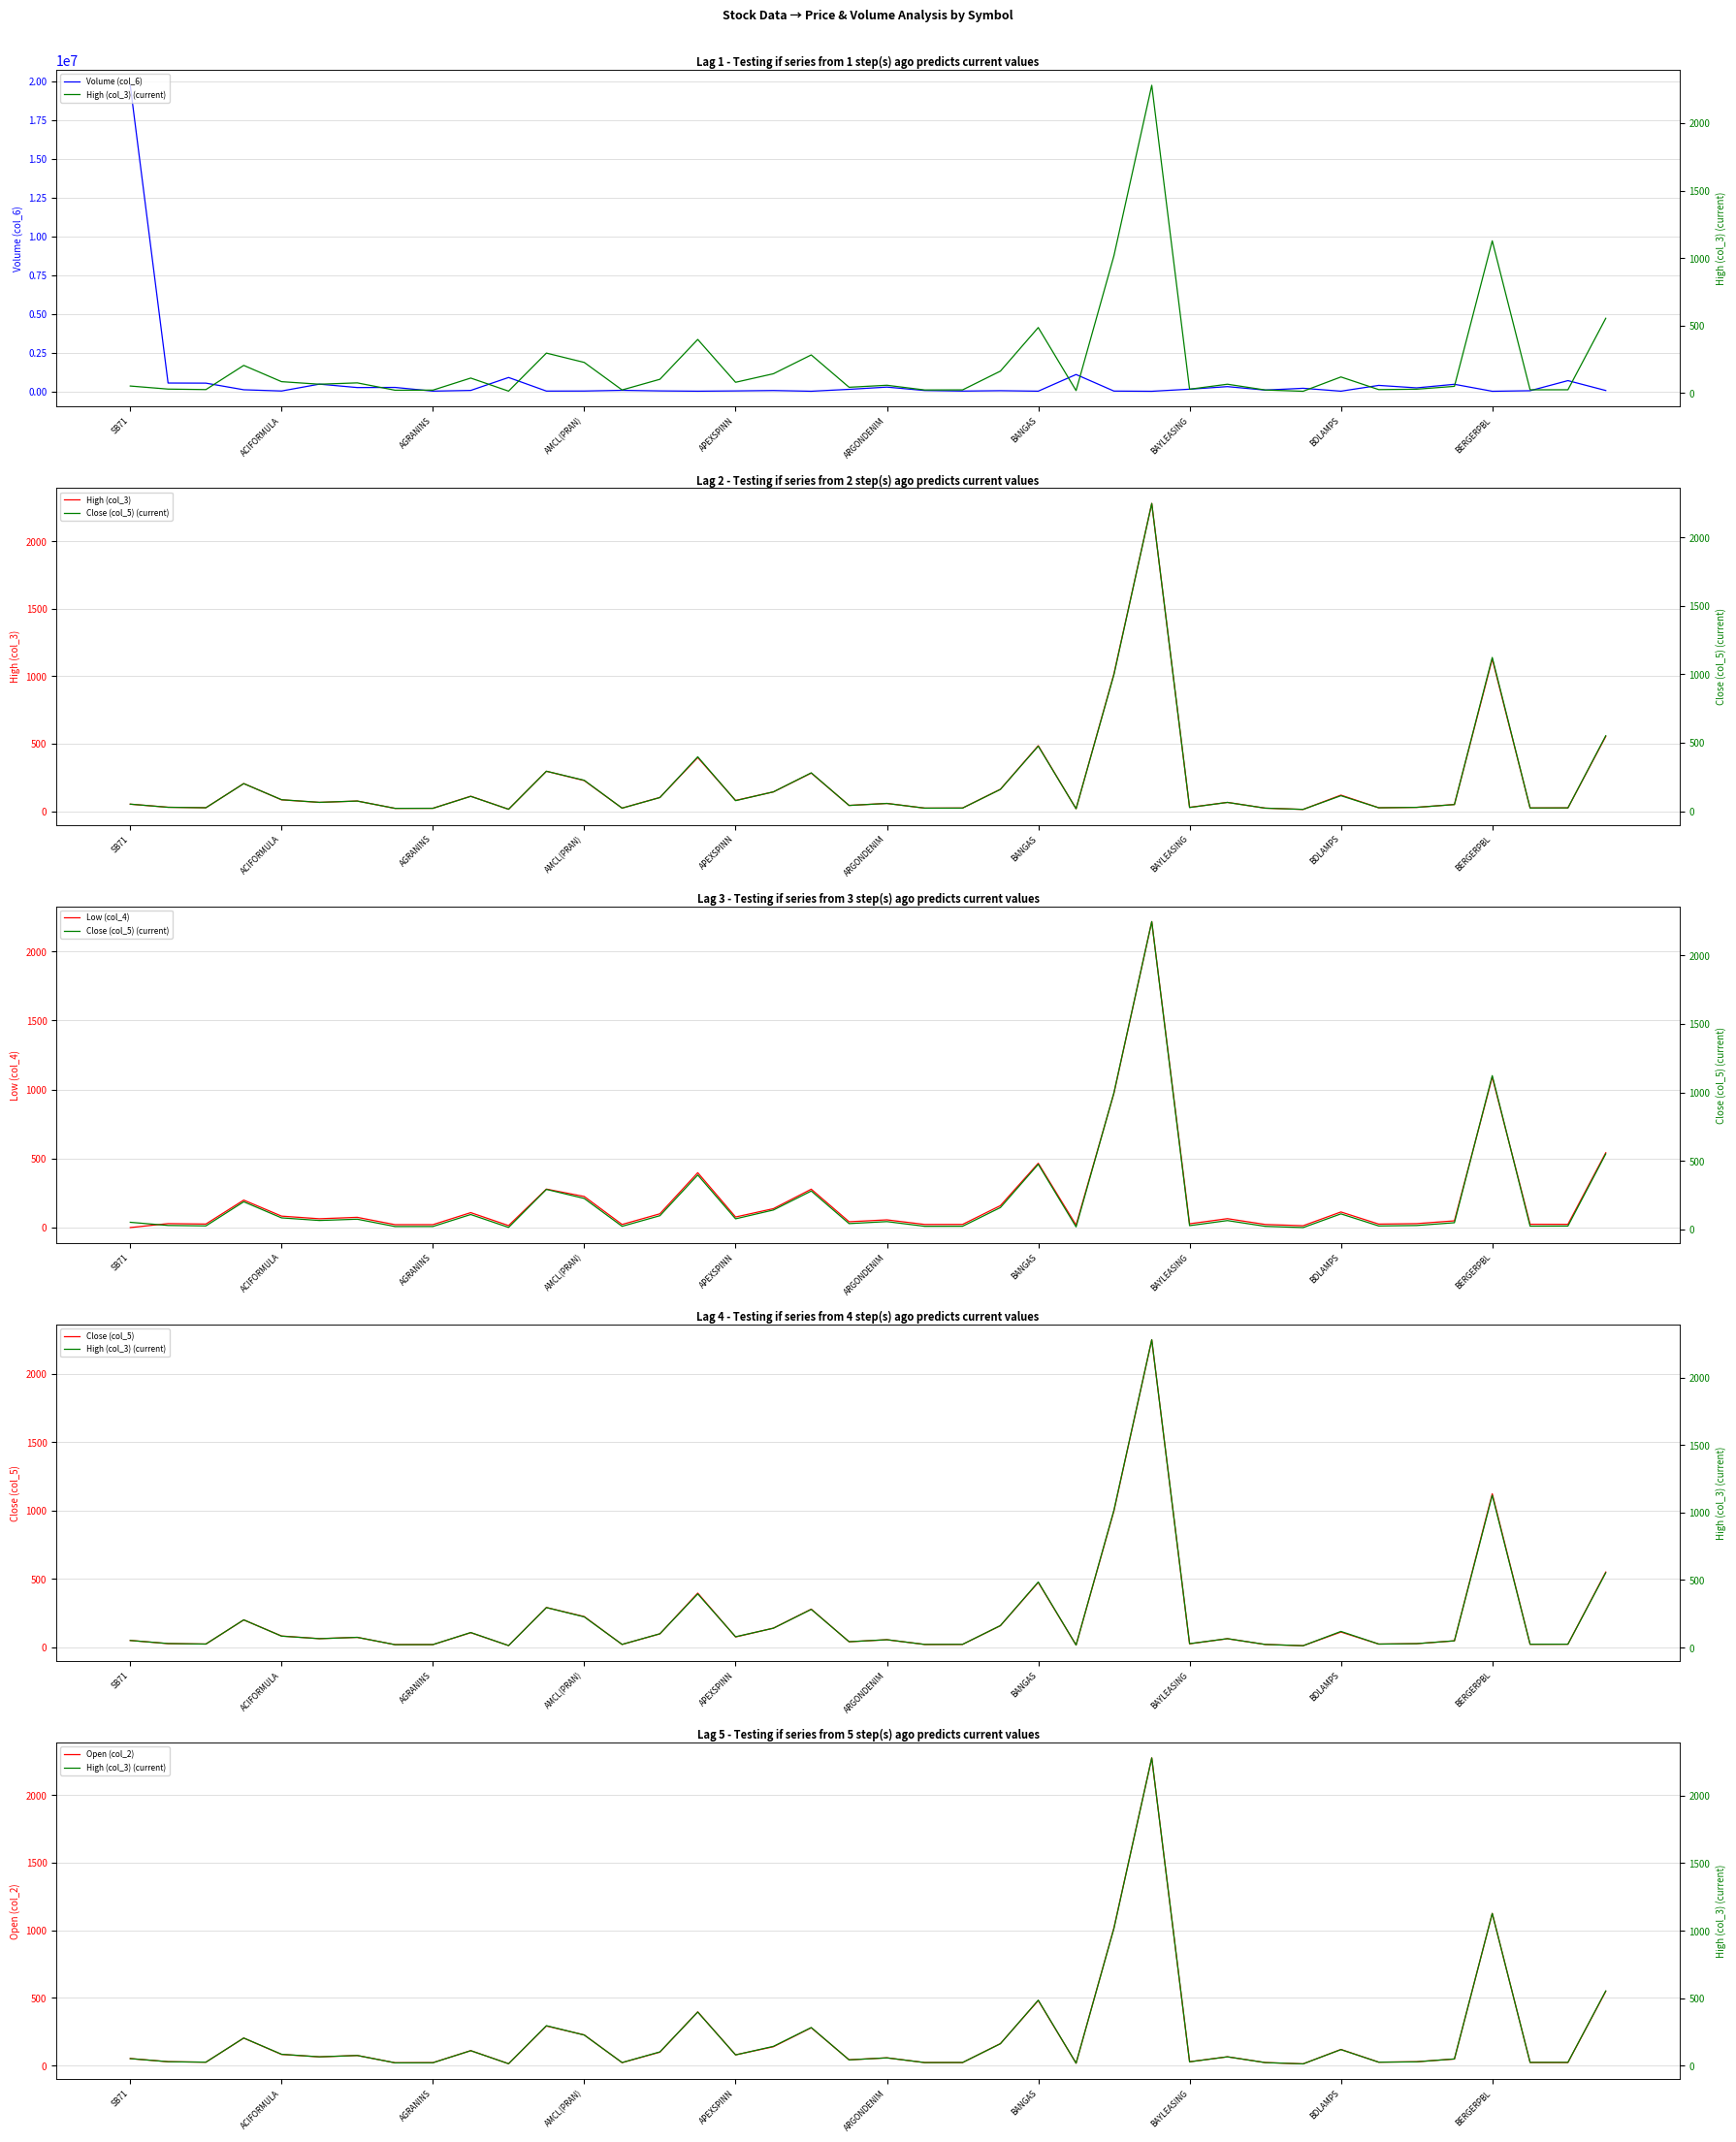

Where is the first local minimum for Low (col_4)?

ABBANK